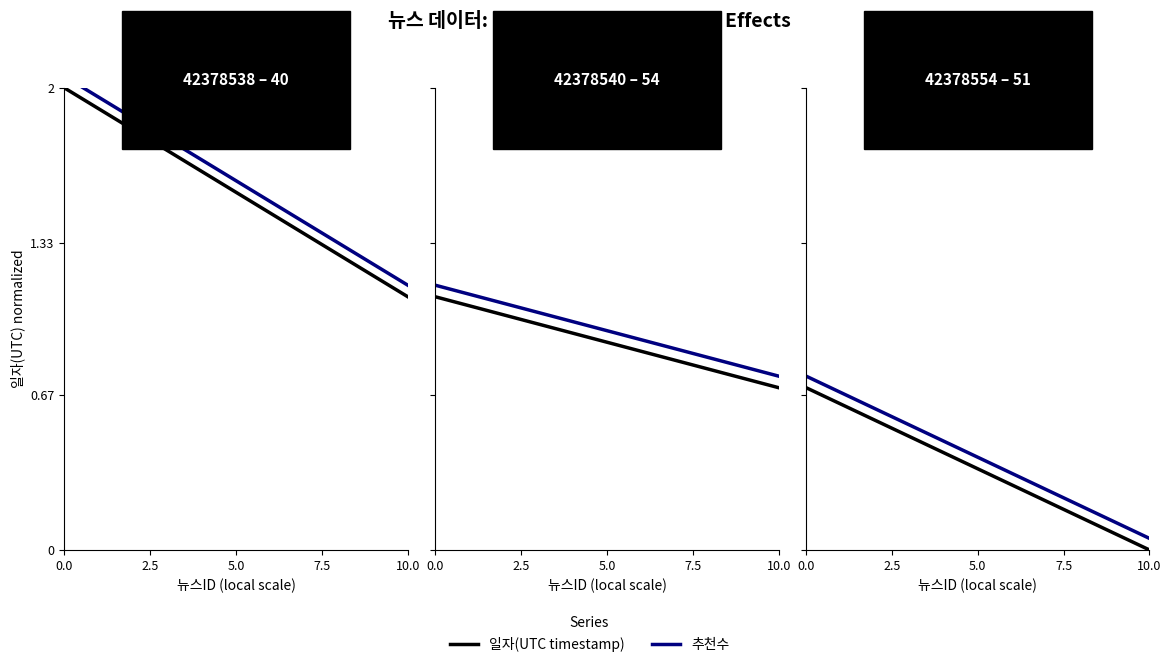

How many 일자(UTC timestamp) values are between 0 and 1?

2